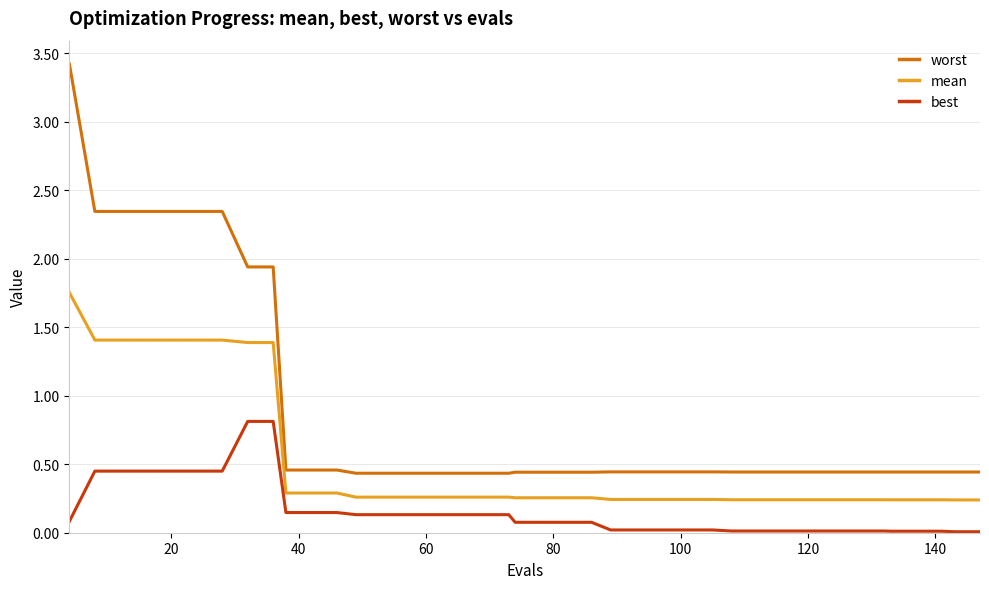

Which series has the widest spread of values?

worst